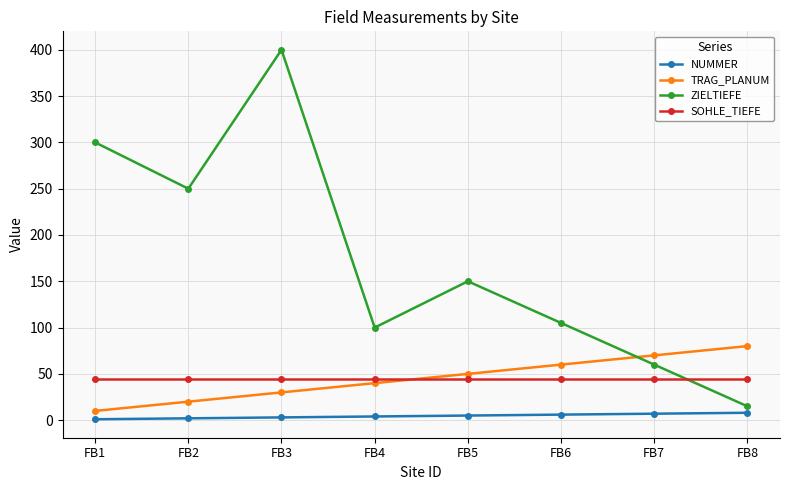

How many lines are shown in the chart?

4